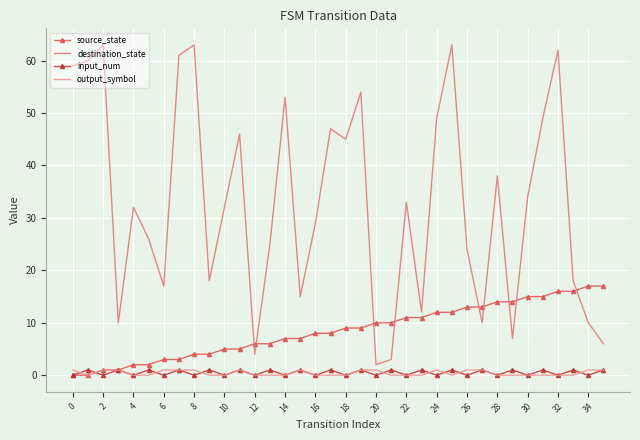

At how many categories does at least one series exceed 35?

15